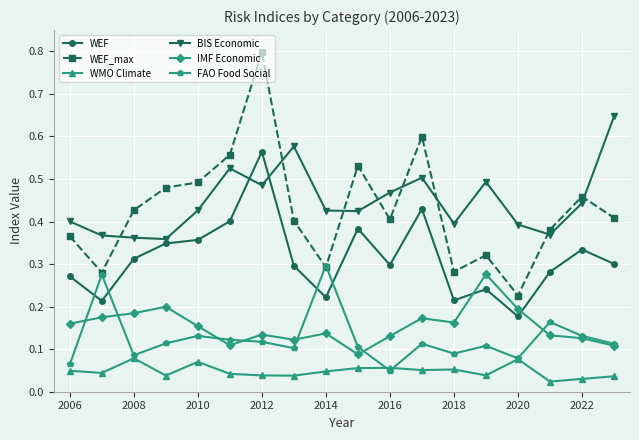

True or false: WMO Climate and IMF Economic cross at least once.

False